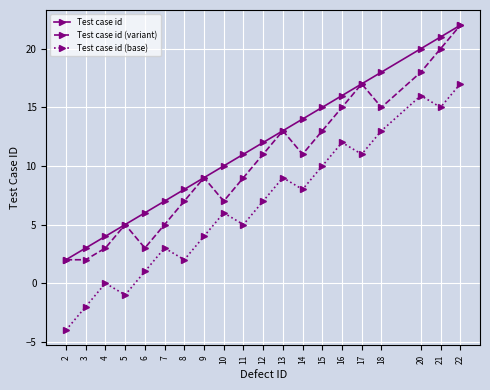

True or false: Test case id (base) and Test case id cross at least once.

False